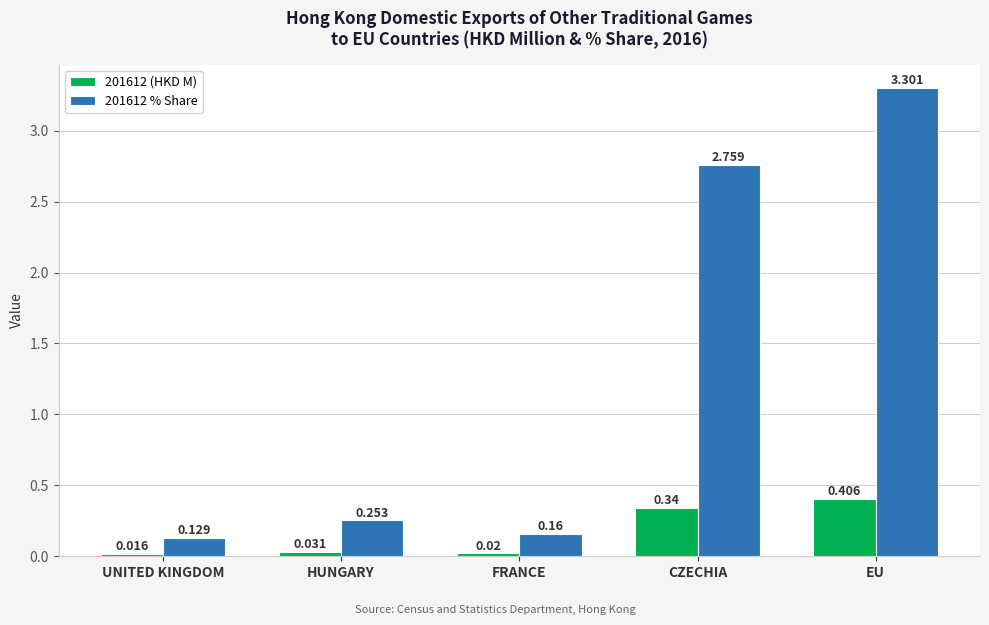

Where is 201612 % Share nearest to the value 1?

HUNGARY